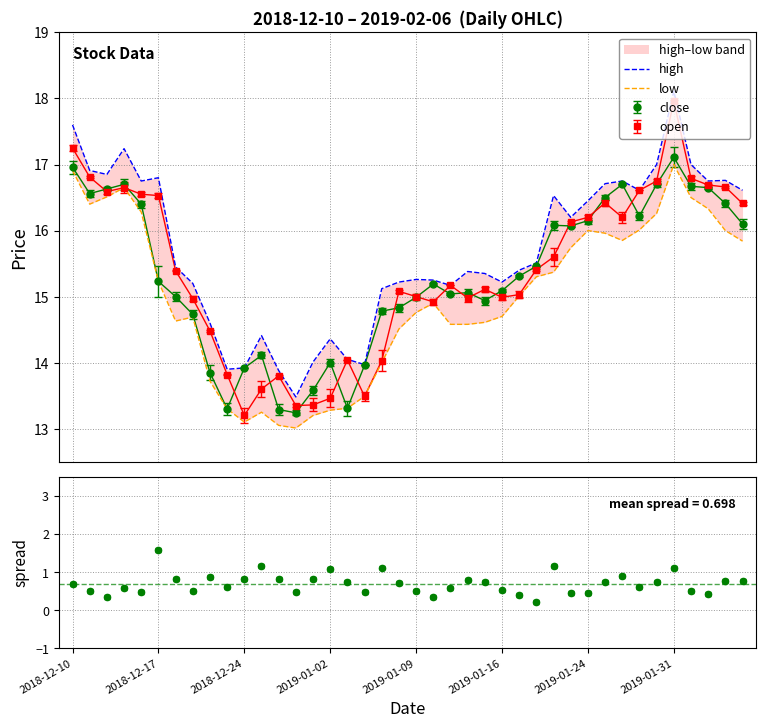

What is the sum of all high values?

627.7